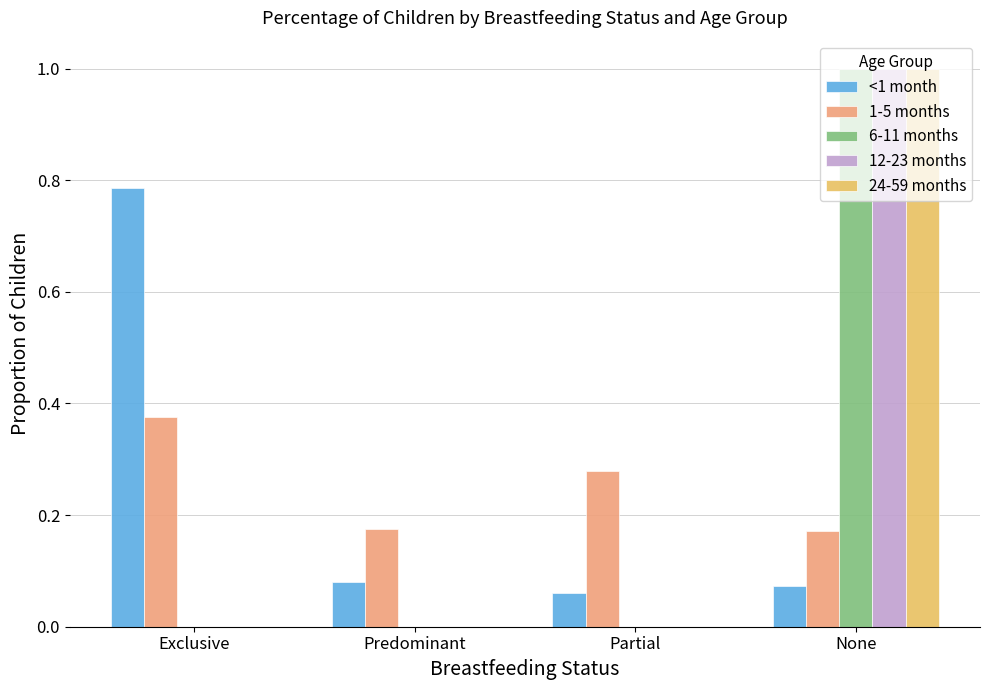

Which series changed the most between Exclusive and Predominant?

<1 month